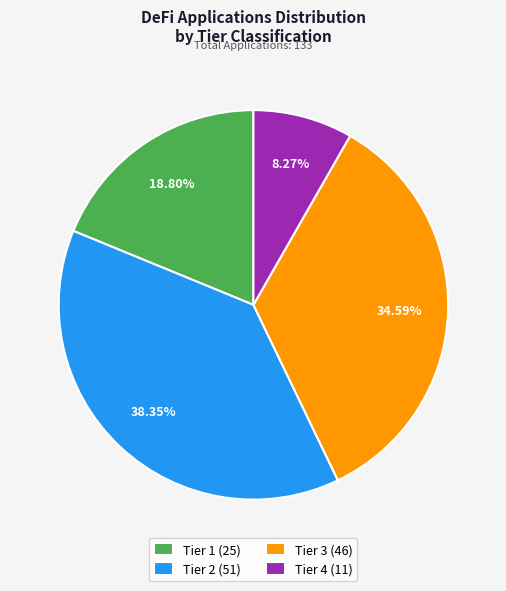

The Tier 2 slice represents 38% of the pie. True or false?

True